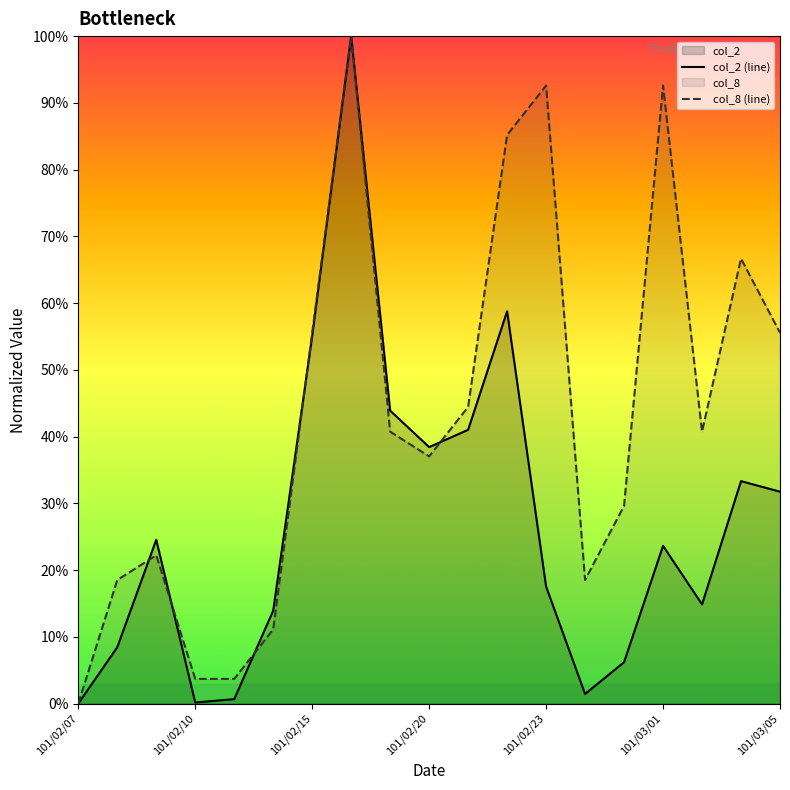

How many lines are shown in the chart?

2